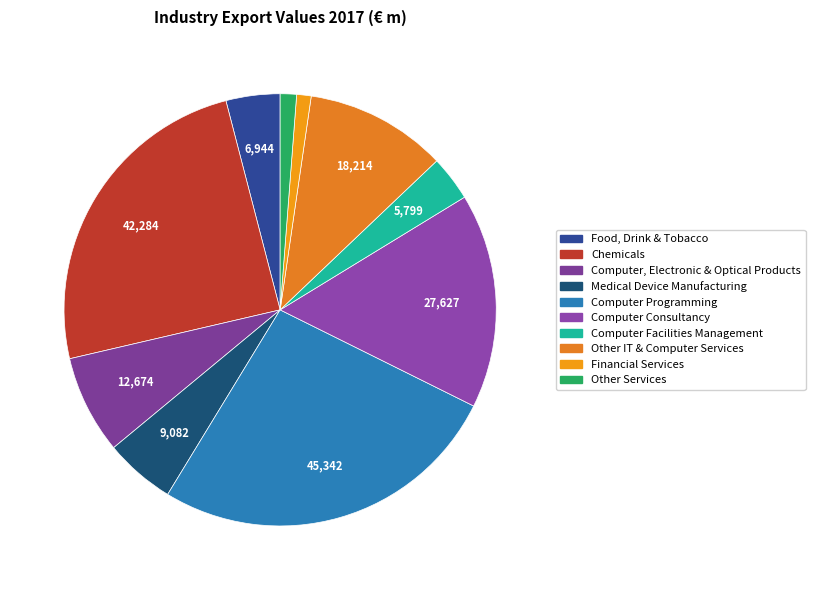

Is it true that Computer Programming is 41% of the pie?

False